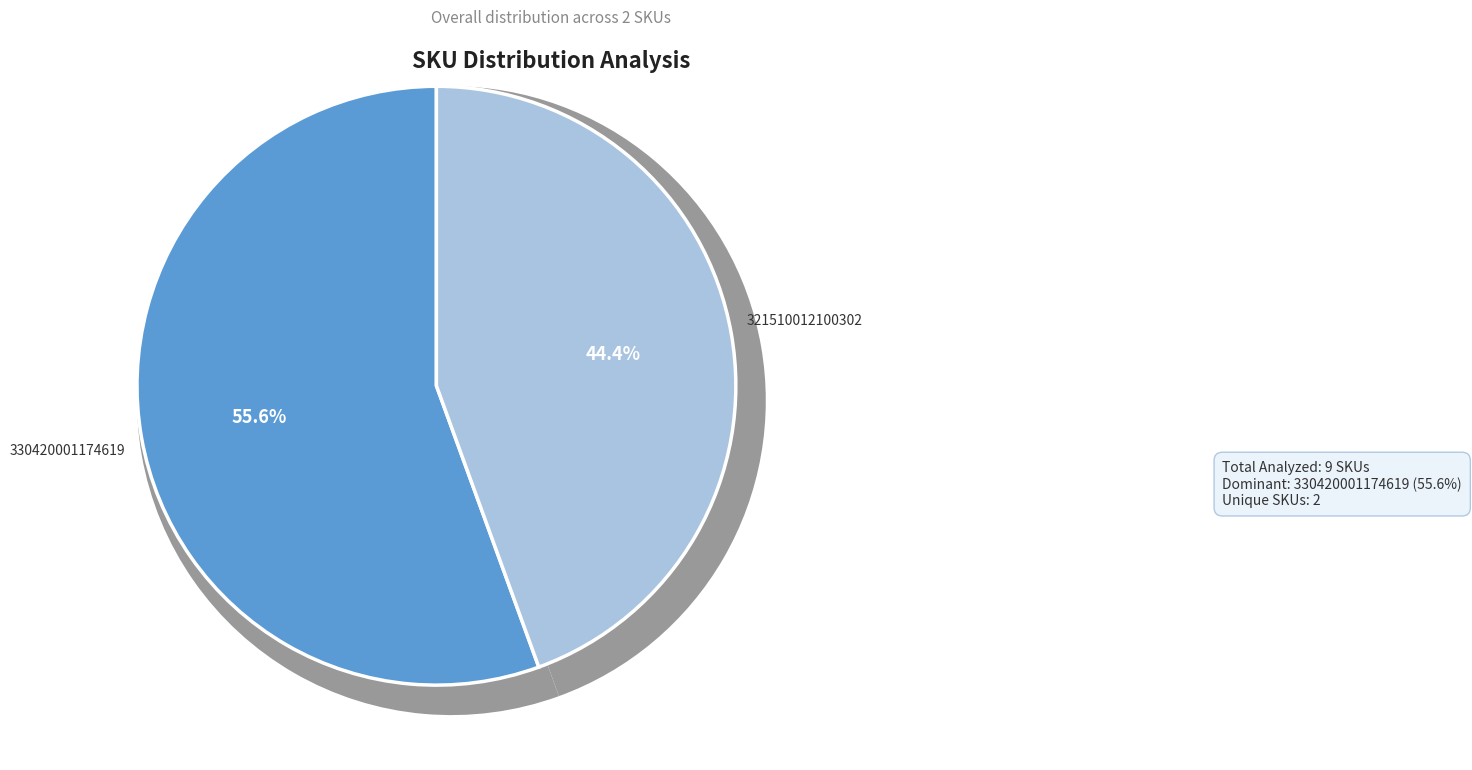

To the nearest percent, what is the average slice percentage?

50%